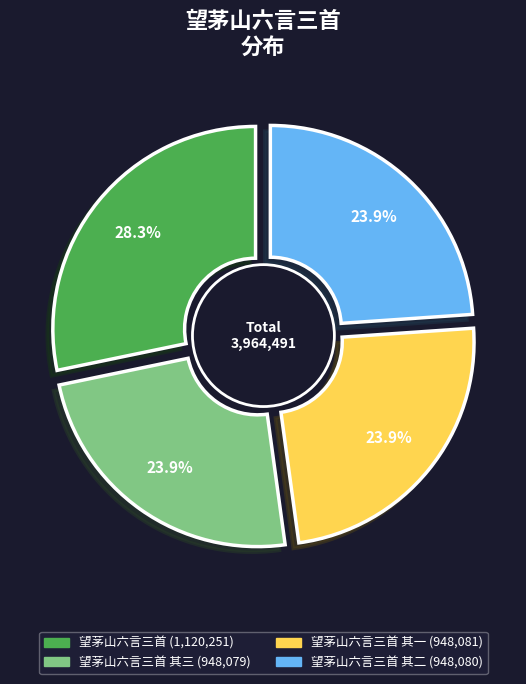

Which category has the biggest portion of the pie?

望茅山六言三首